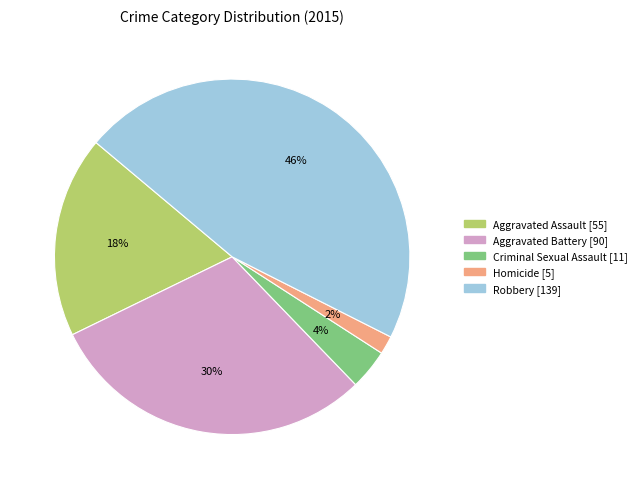

To the nearest percent, what percentage of the pie is Robbery?

46%